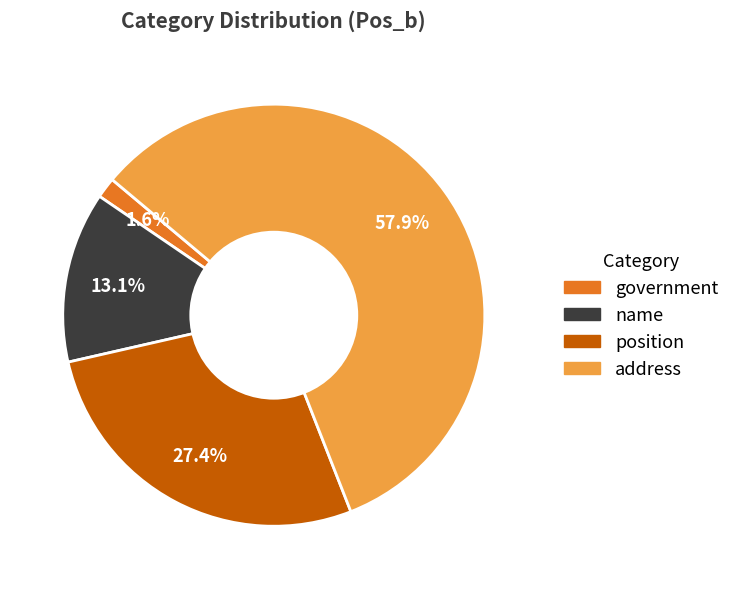

To the nearest percent, what percentage of the pie is position?

27%